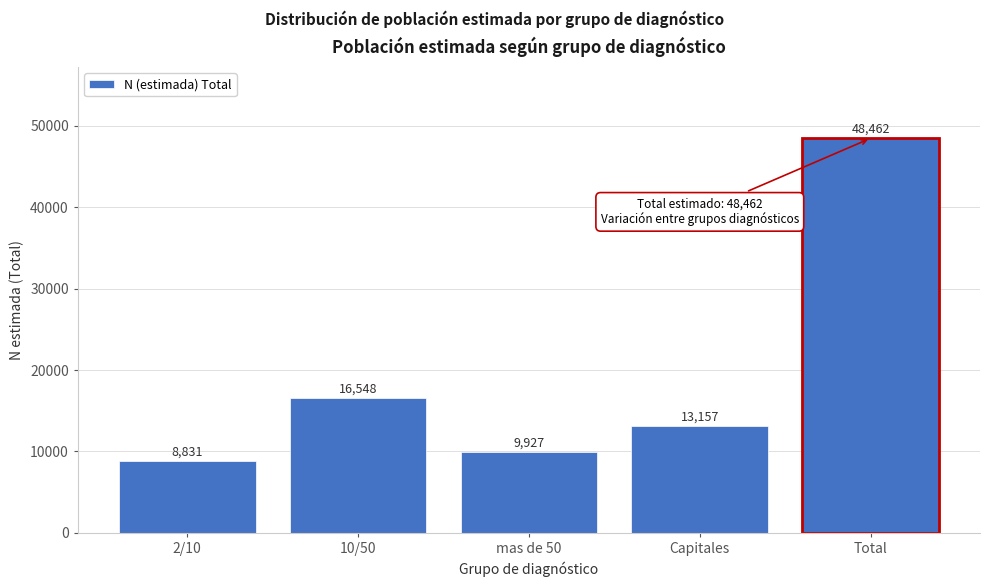

Reading left to right, extract all data points from this chart.

2/10=8831	10/50=16548	mas de 50=9927	Capitales=13157	Total=48462